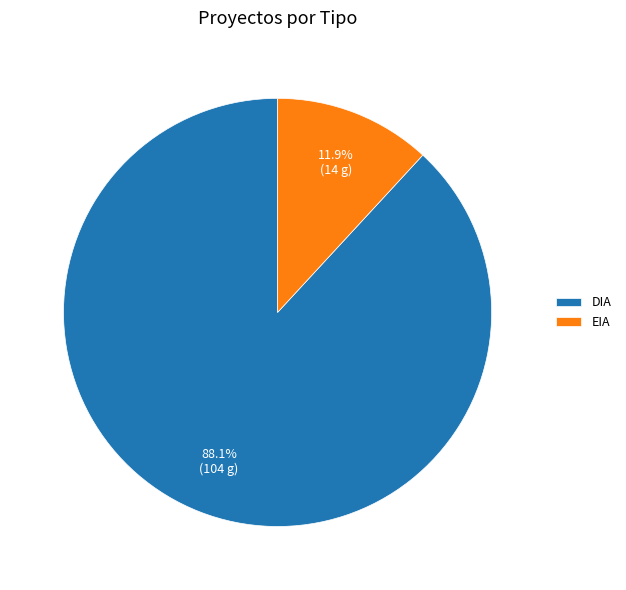

To the nearest percent, what is the combined percentage of DIA and EIA?

100%